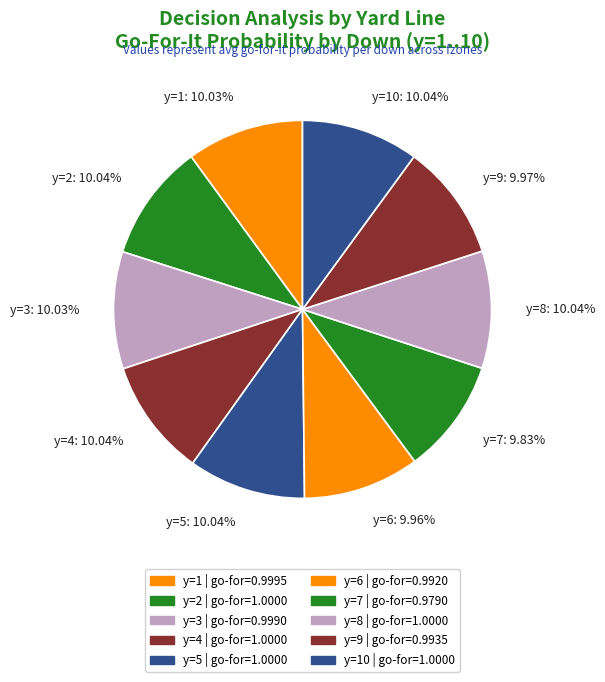

Count the number of slices in the pie.

10